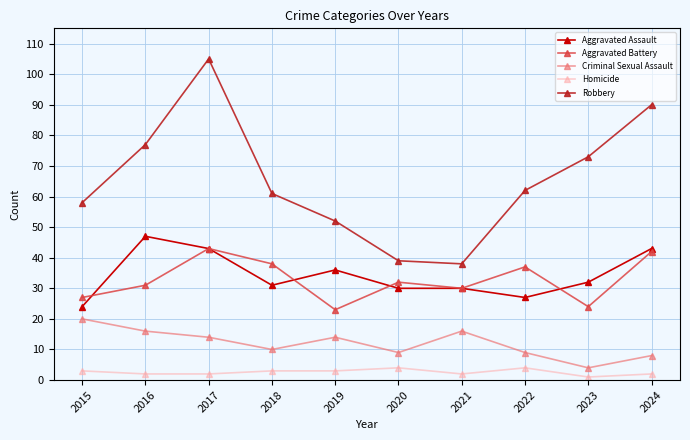

Where does the Criminal Sexual Assault series first go above 14?

2015